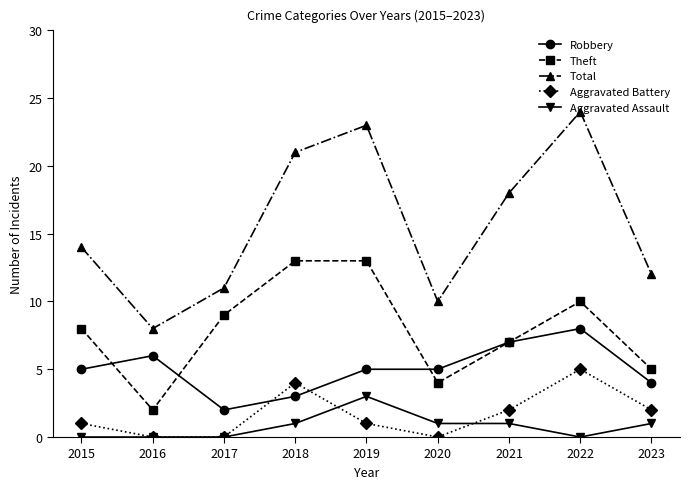

Reading right to left, extract all data points from this chart.

Robbery: 2023=4	2022=8	2021=7	2020=5	2019=5	2018=3	2017=2	2016=6	2015=5
Theft: 2023=5	2022=10	2021=7	2020=4	2019=13	2018=13	2017=9	2016=2	2015=8
Total: 2023=12	2022=24	2021=18	2020=10	2019=23	2018=21	2017=11	2016=8	2015=14
Aggravated Battery: 2023=2	2022=5	2021=2	2020=0	2019=1	2018=4	2017=0	2016=0	2015=1
Aggravated Assault: 2023=1	2022=0	2021=1	2020=1	2019=3	2018=1	2017=0	2016=0	2015=0